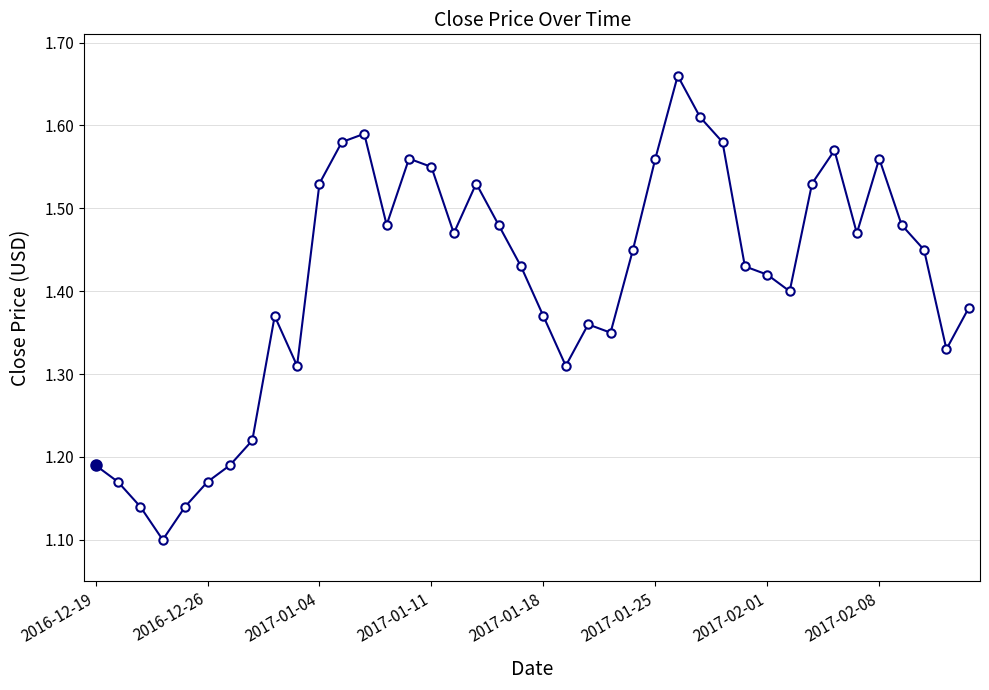

Count the values in the range 1 to 2.

40